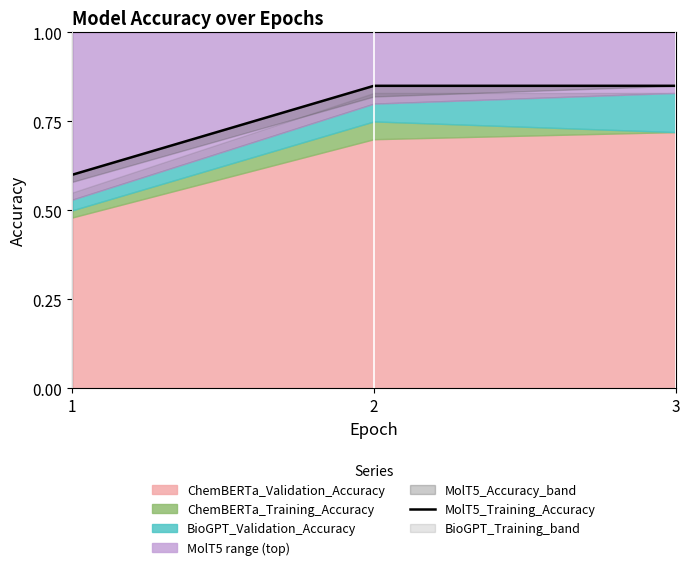

How many values are between 0 and 1?

3